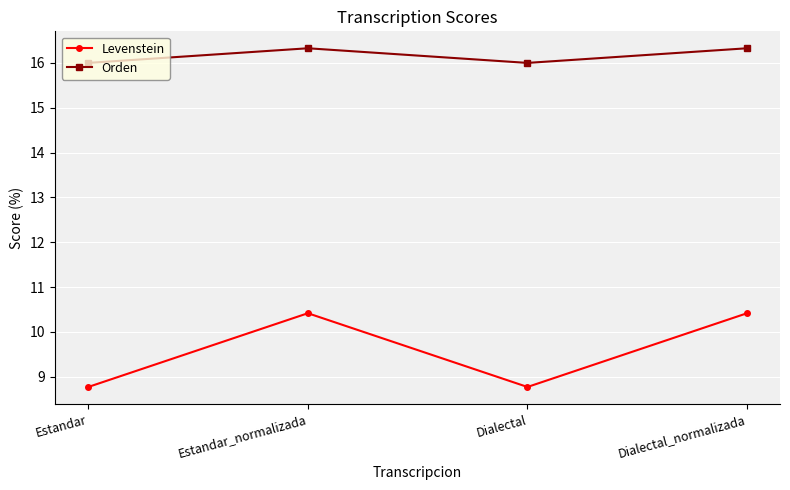

What is the maximum value shown in the chart?

16.3